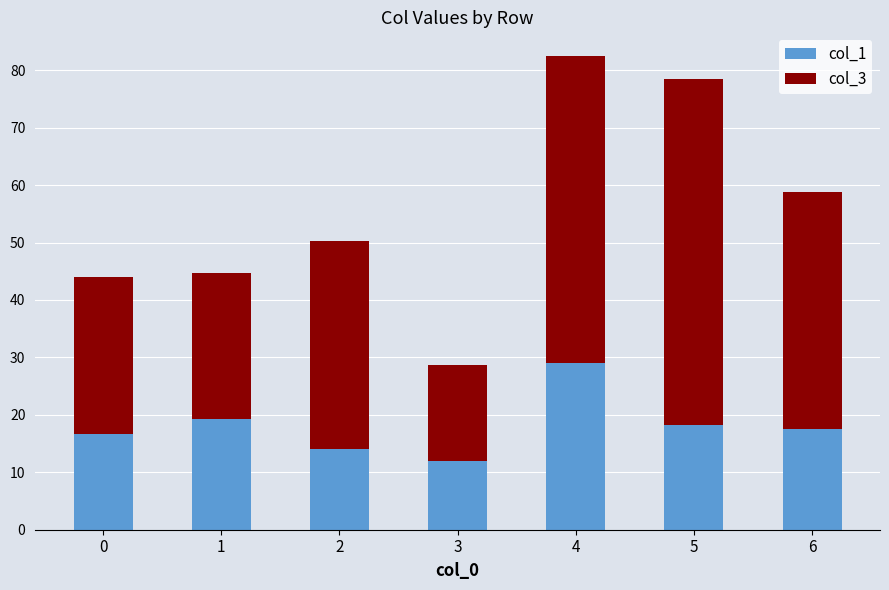

The value of col_1 at 0 is 16.7. True or false?

True